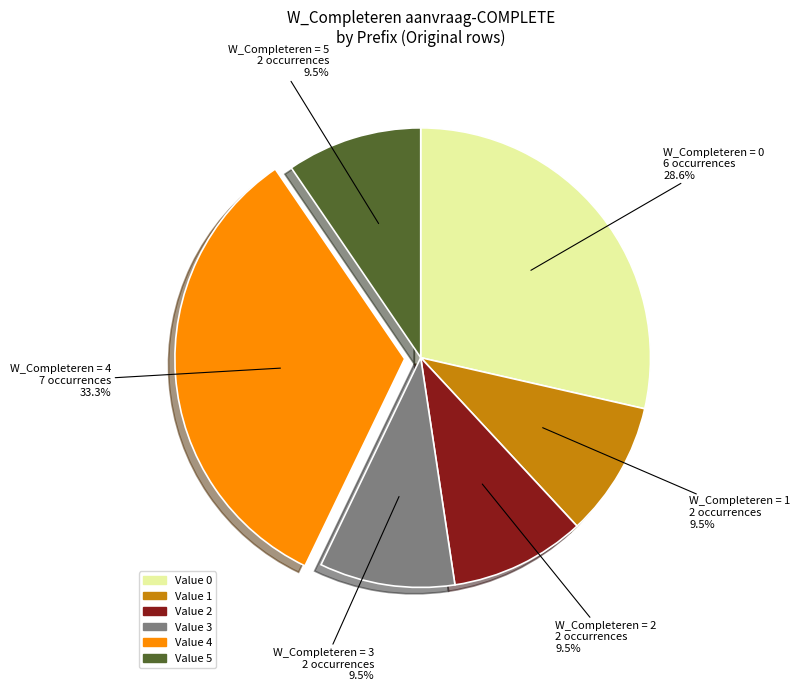

Is there any slice that represents more than half of the pie?

No